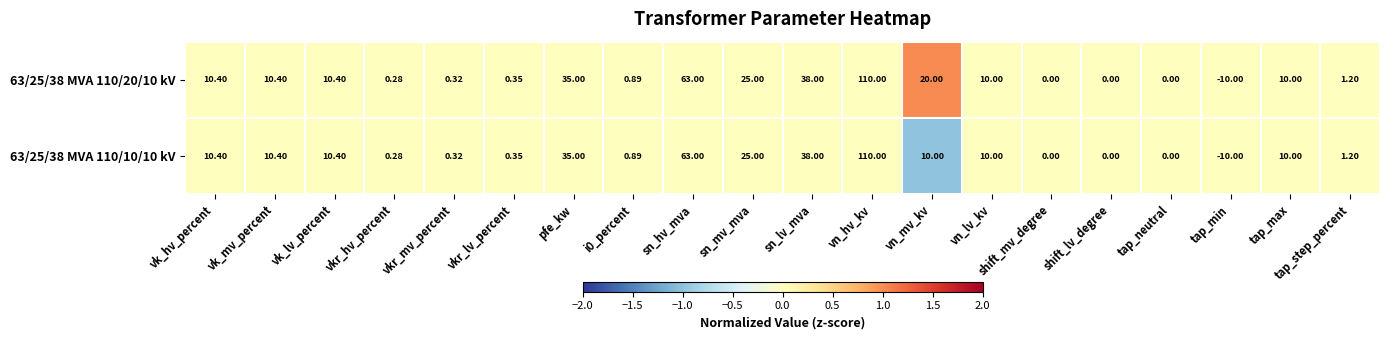

Which category has the highest value across all series?

vn_hv_kv